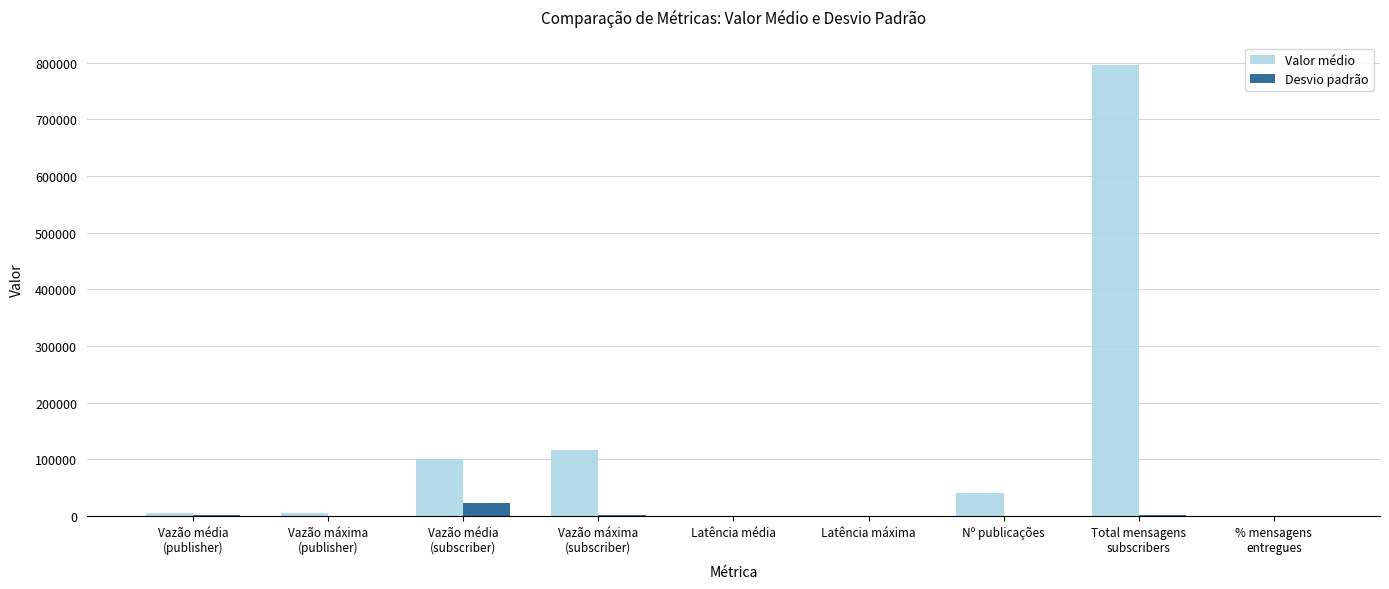

Which series has the largest total across all categories?

Valor médio